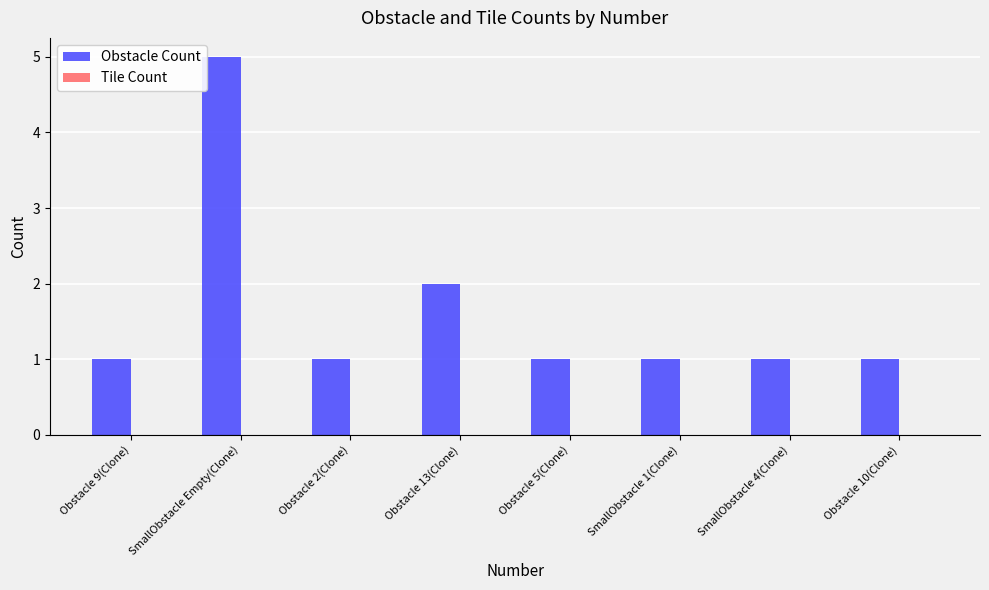

What is the greatest value displayed?

5